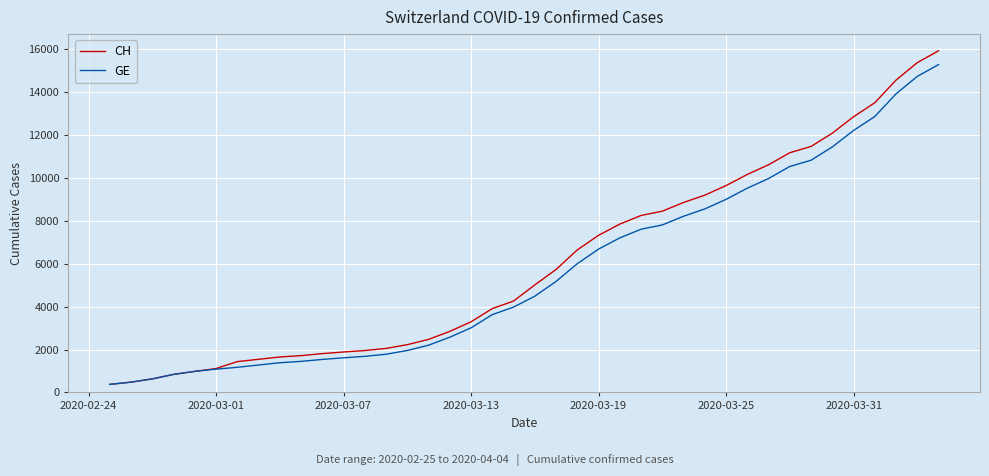

What is the minimum value shown in the chart?

375